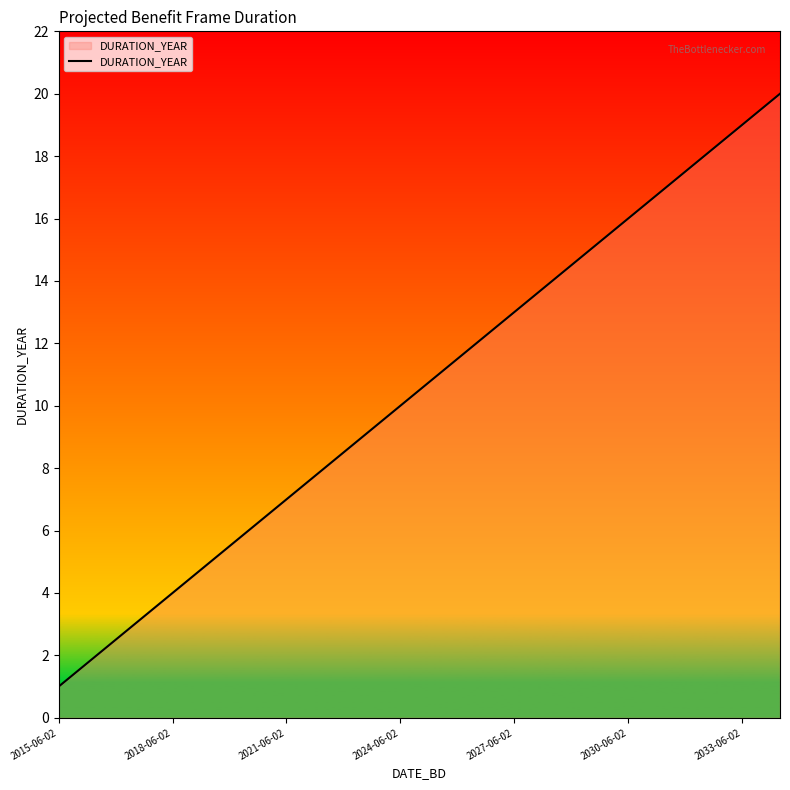

What is the maximum value shown in the chart?

20